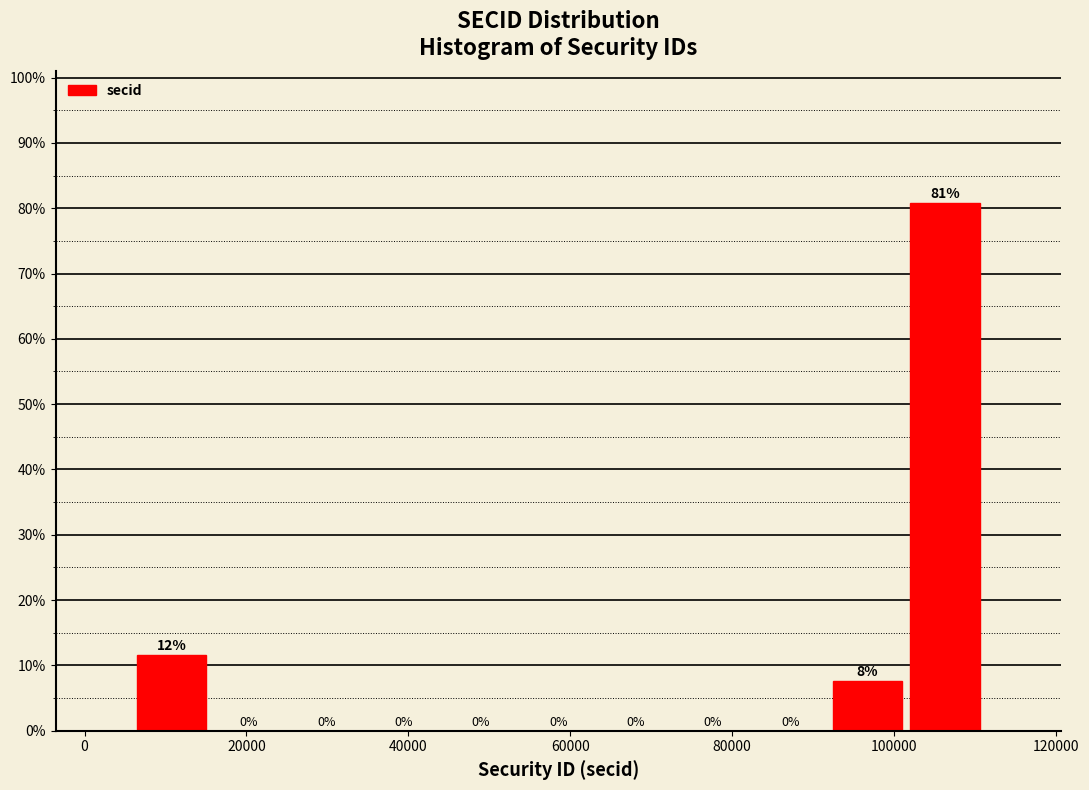

Over which range of the x-axis is the bar tallest?

102000 to 112000